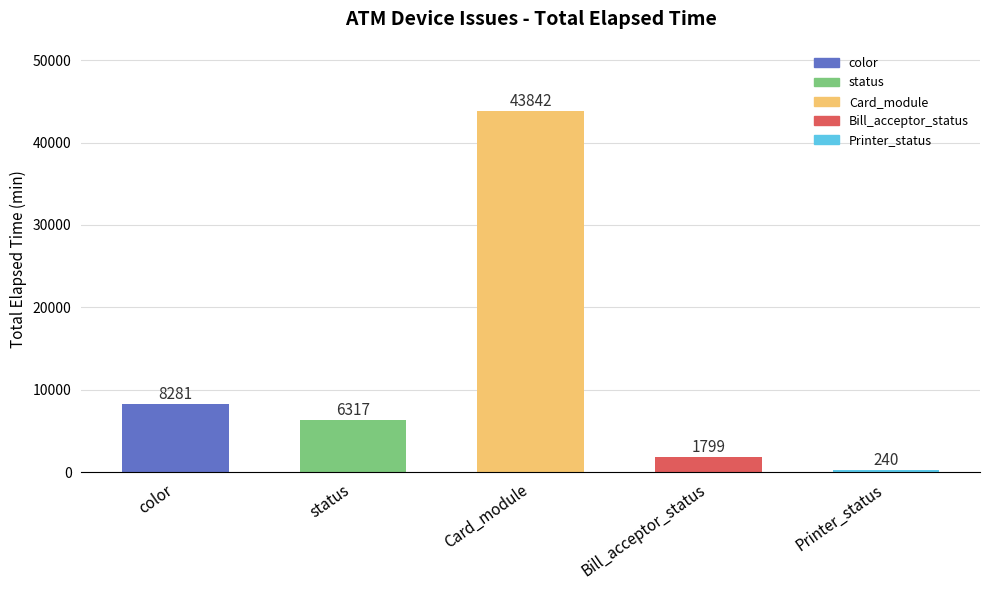

What is the maximum value shown in the chart?

43842